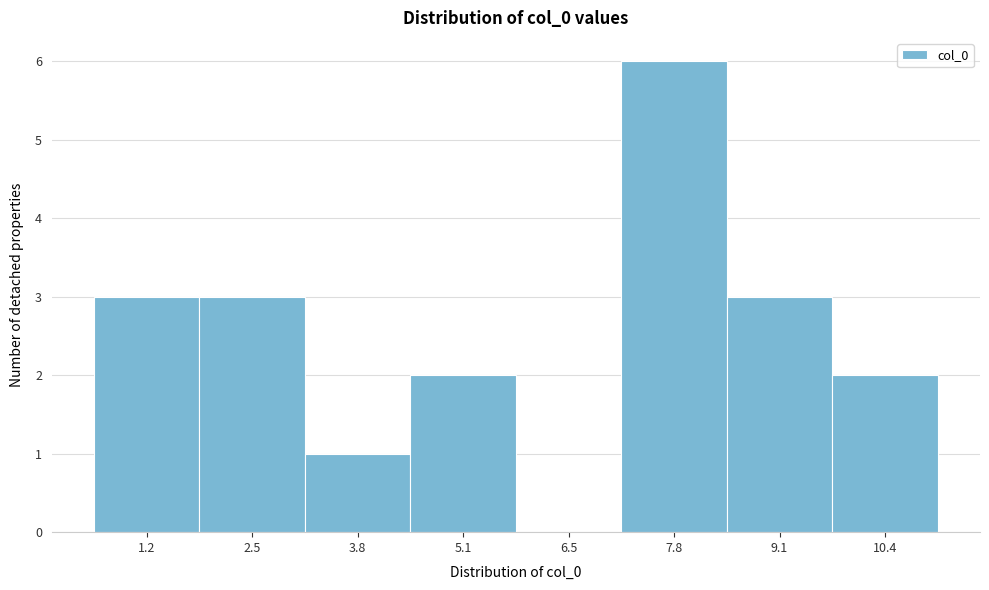

Reading left to right, transcribe all the data shown in this chart.

1.2=3	2.5=3	3.8=1	5.1=2	6.5=0	7.8=6	9.1=3	10.4=2